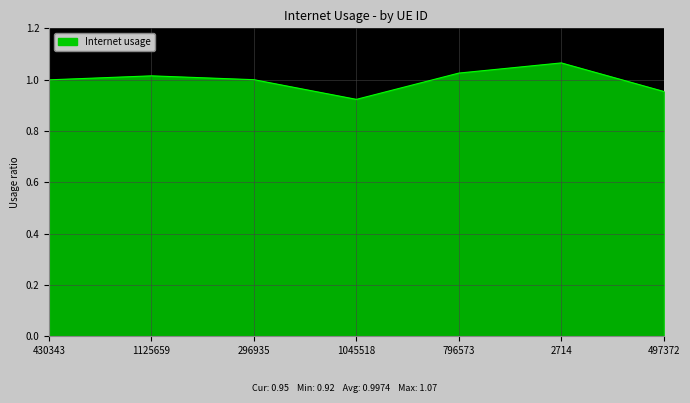

Which has a higher value, 296935 or 2714?

2714